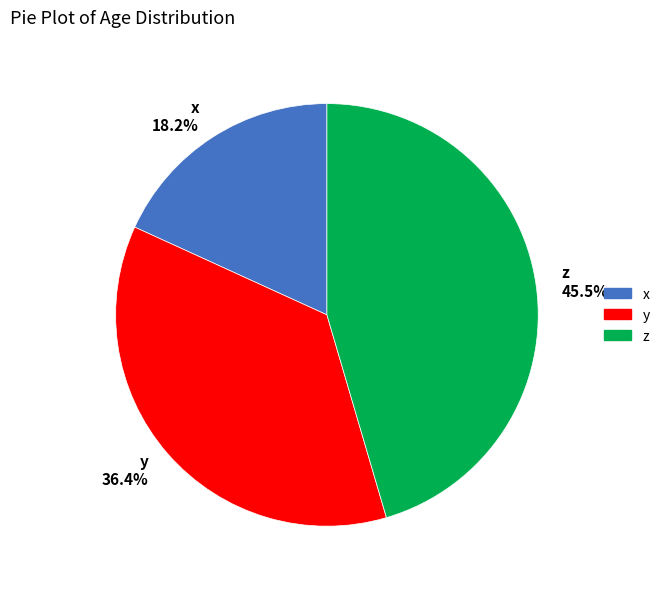

Approximately how many times larger is the value at y compared to x?

2.0